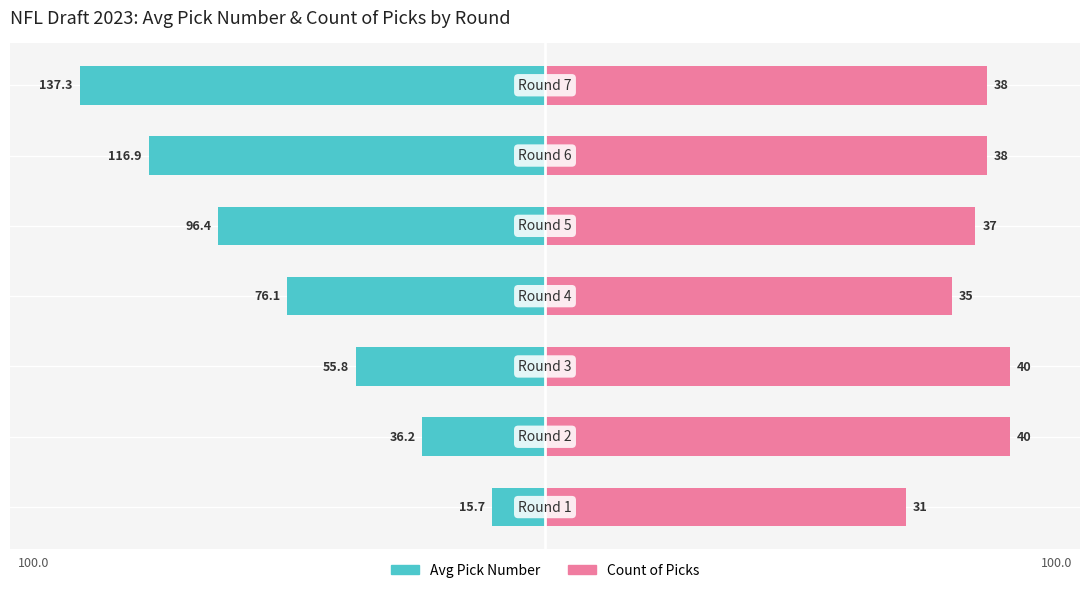

Count the number of data series in this chart.

2